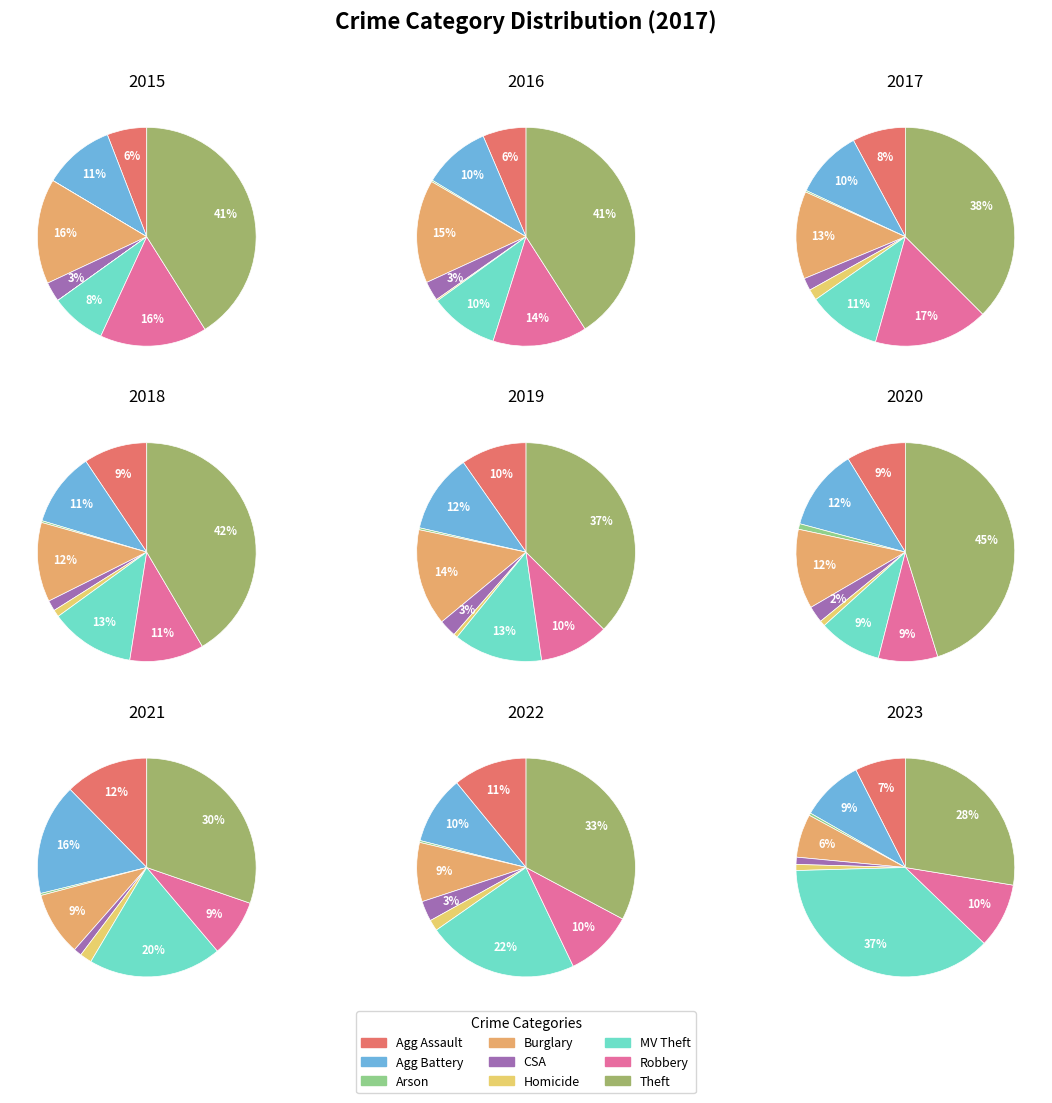

To the nearest percent, what is the difference between the Burglary and Aggravated Battery slice percentages?

3%